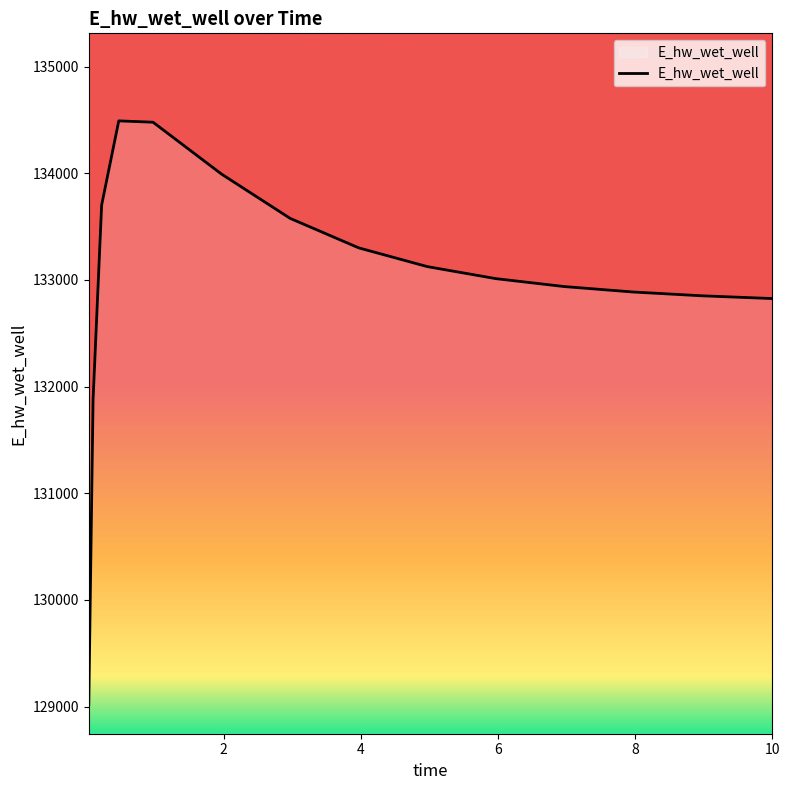

What is the maximum value shown in the chart?

134490.9